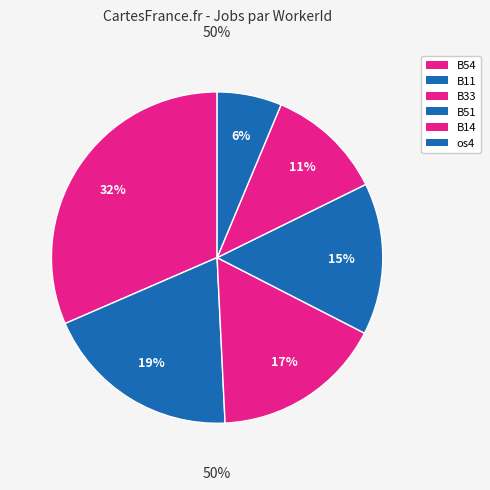

What percentage is the B54 slice, to the nearest percent?

32%